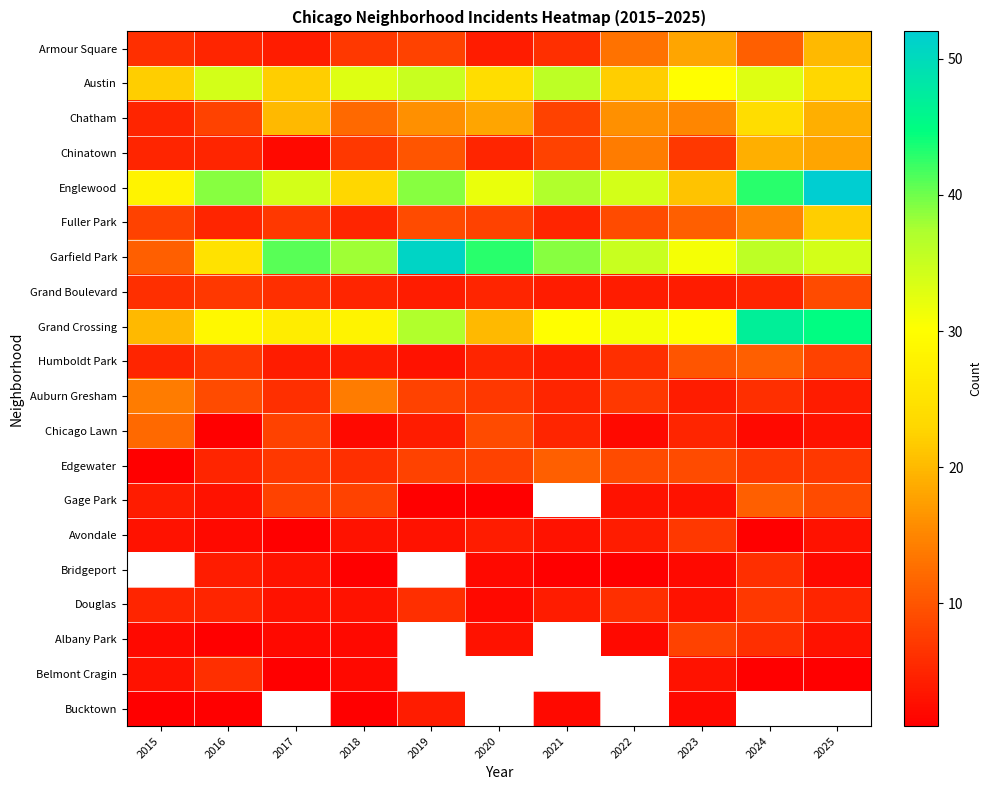

At which category does the chart reach its minimum across all series?

2016